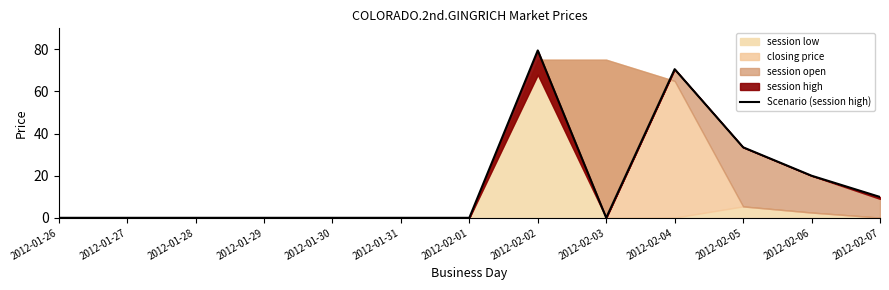

Rank the categories by value from lowest to highest.

2012-01-26, 2012-01-27, 2012-01-28, 2012-01-29, 2012-01-30, 2012-01-31, 2012-02-01, 2012-02-03, 2012-02-07, 2012-02-06, 2012-02-05, 2012-02-04, 2012-02-02